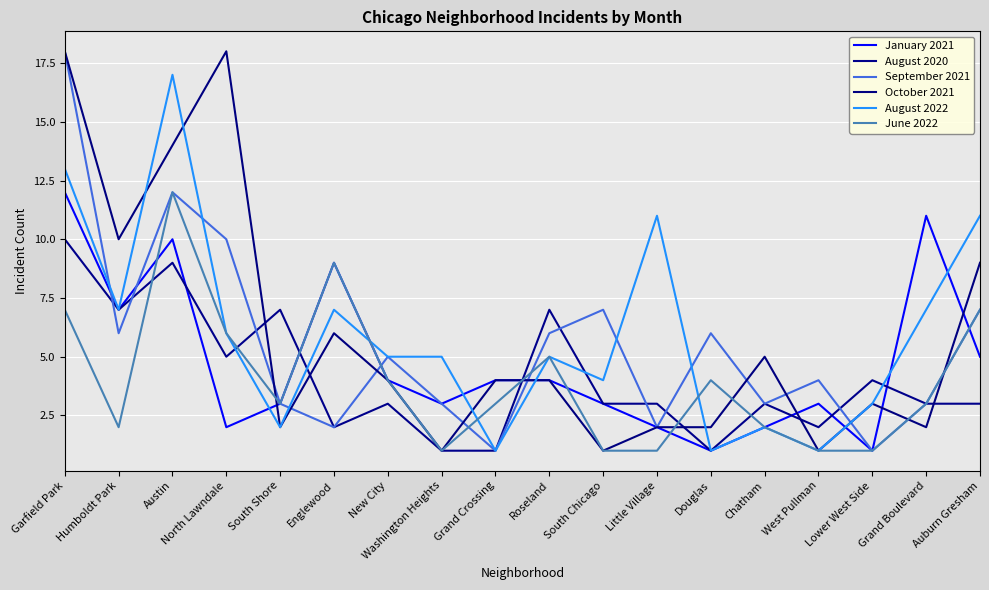

Is the value of January 2021 at Grand Crossing greater than the value of August 2022 at Roseland?

No